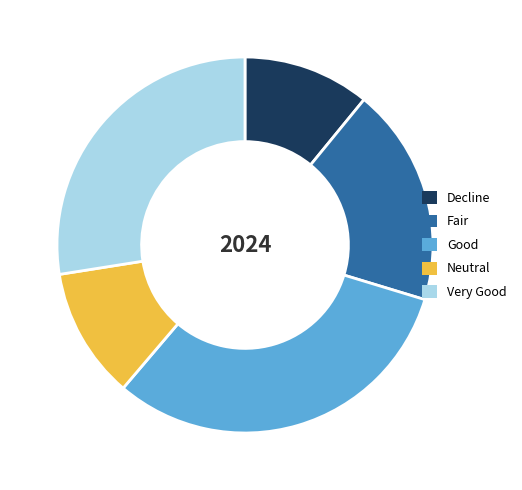

Combined, do Neutral and Very Good account for over 50%?

No